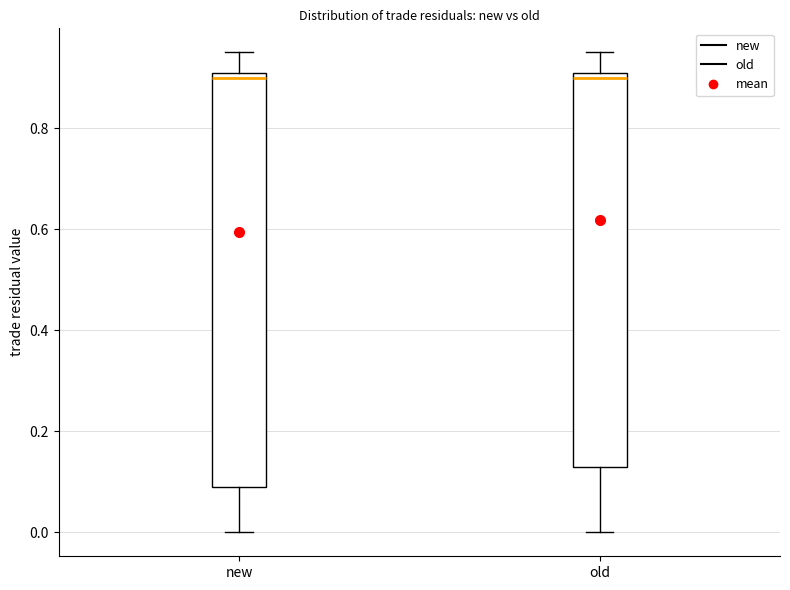

Which box is the tallest, from its lower edge to its upper edge?

new